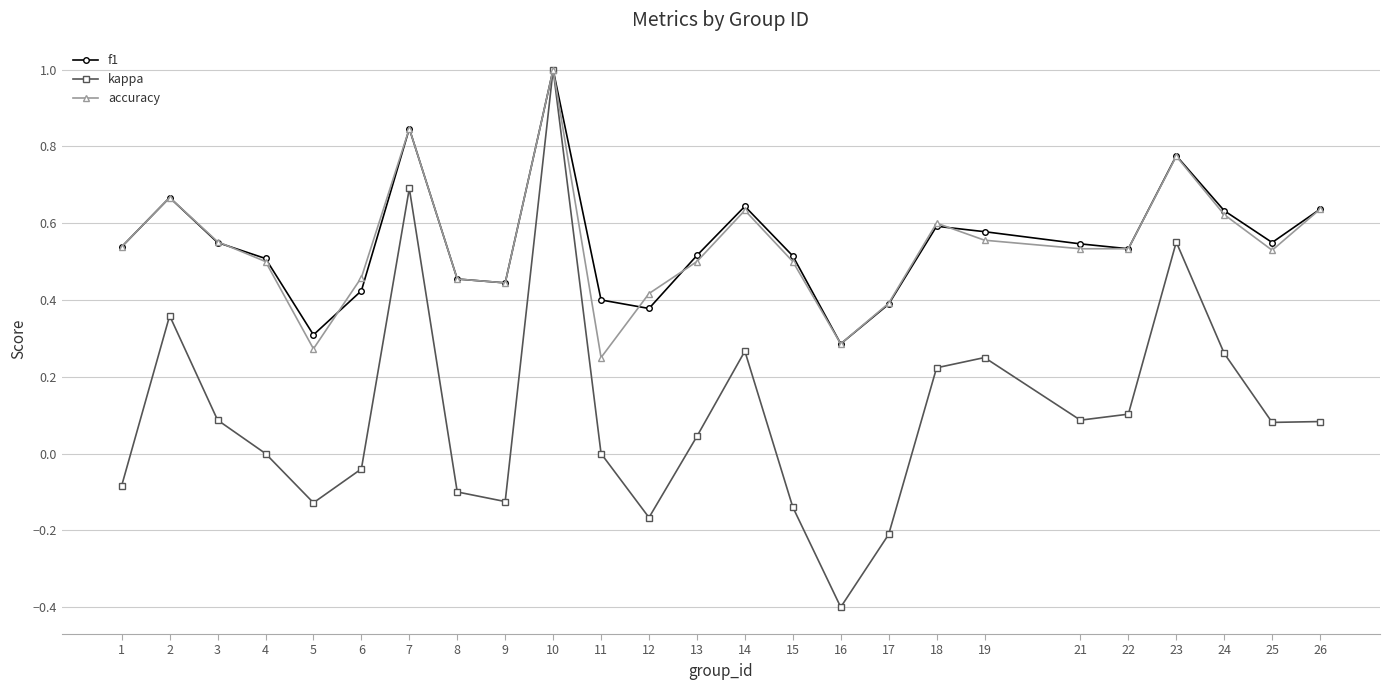

The value of accuracy at 9 is 0.2. True or false?

False